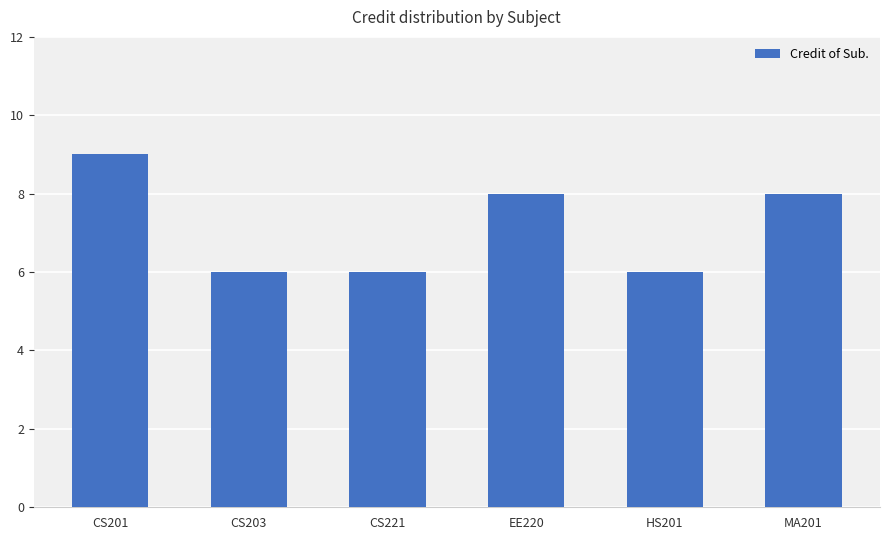

What is the approximate value at EE220?

8